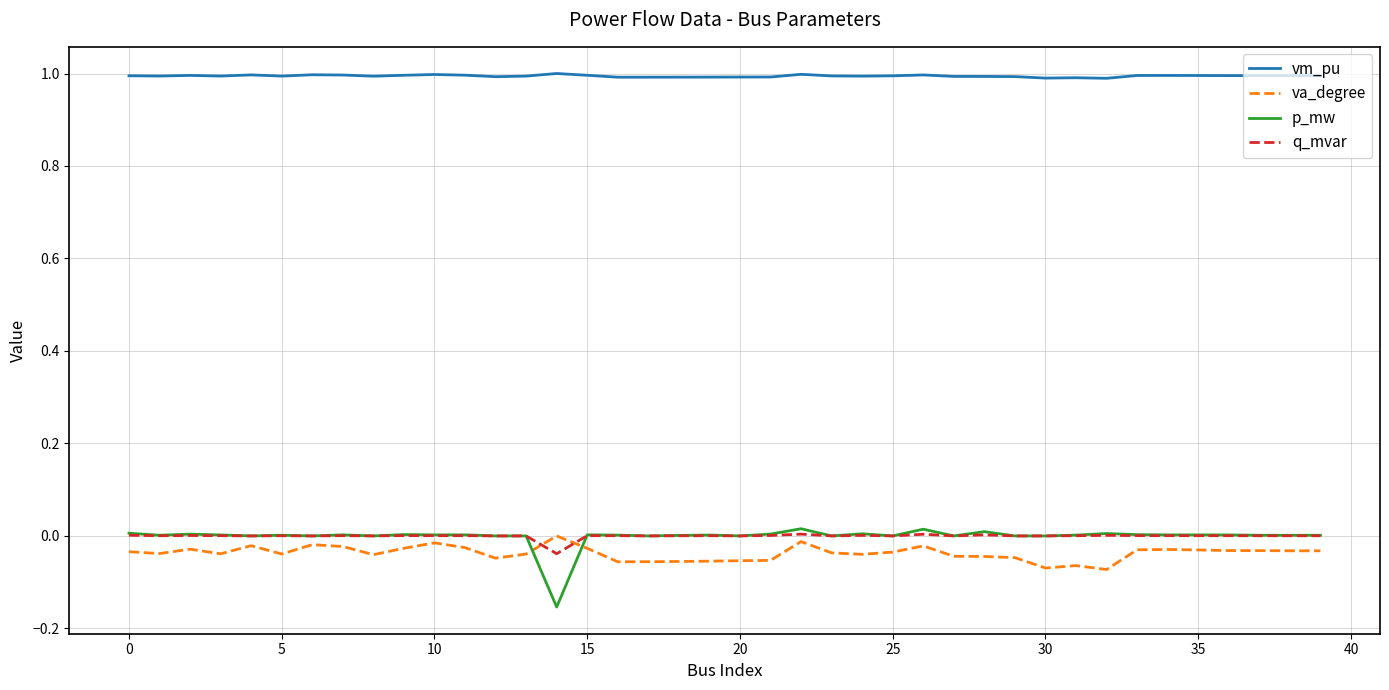

In vm_pu, how many points are higher than both neighbors (excluding endpoints)?

9